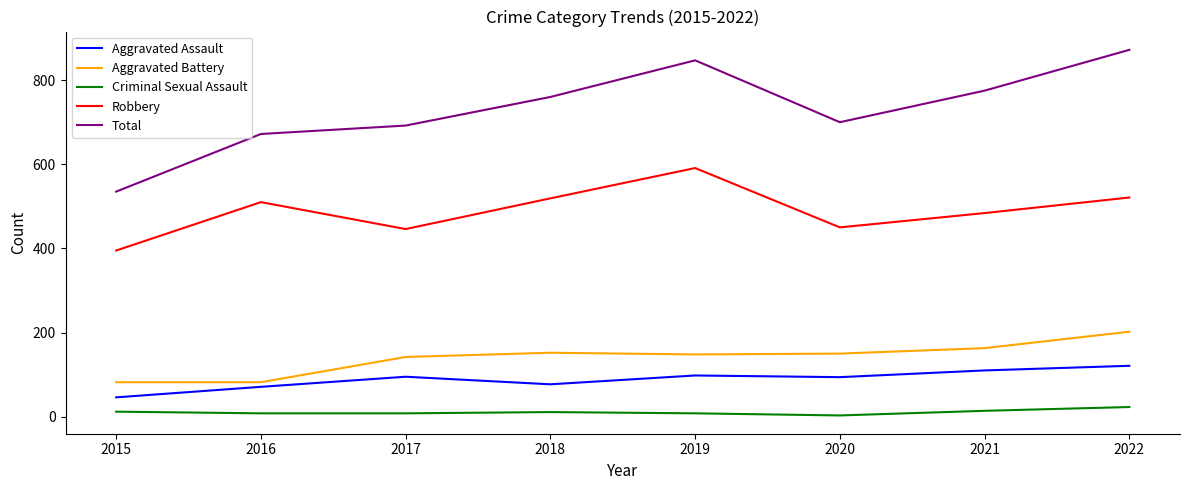

Is the value of Robbery at 2016 greater than the value of Total at 2018?

No